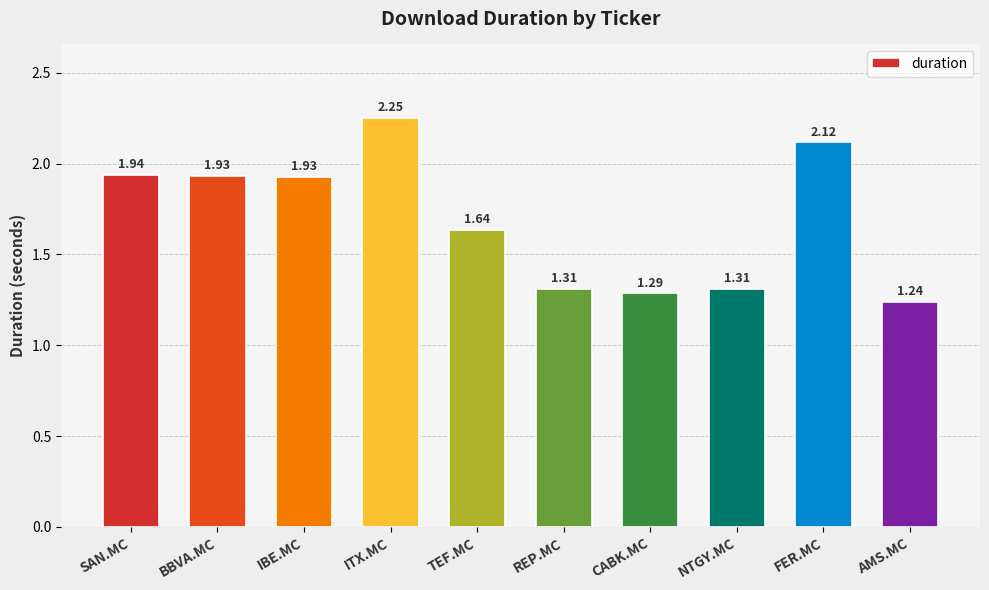

Between REP.MC and IBE.MC, which is larger?

IBE.MC